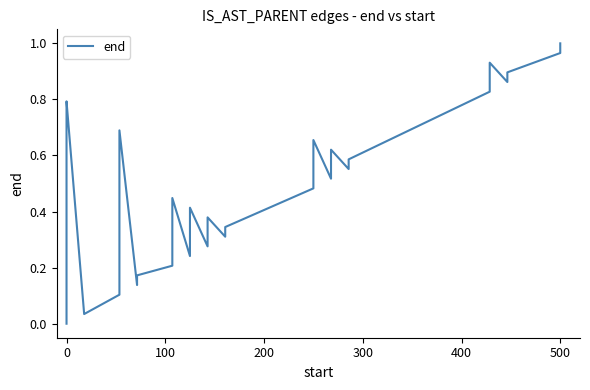

How many values exceed 0?

29